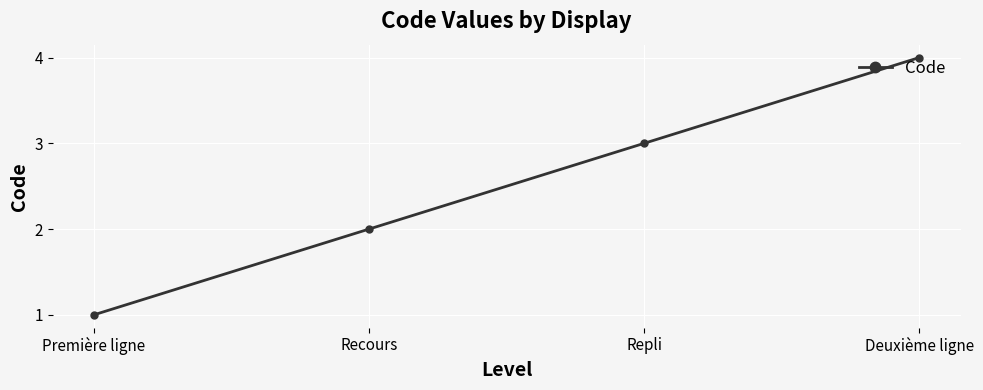

The chart shows a value of 1 at Première ligne. True or false?

True